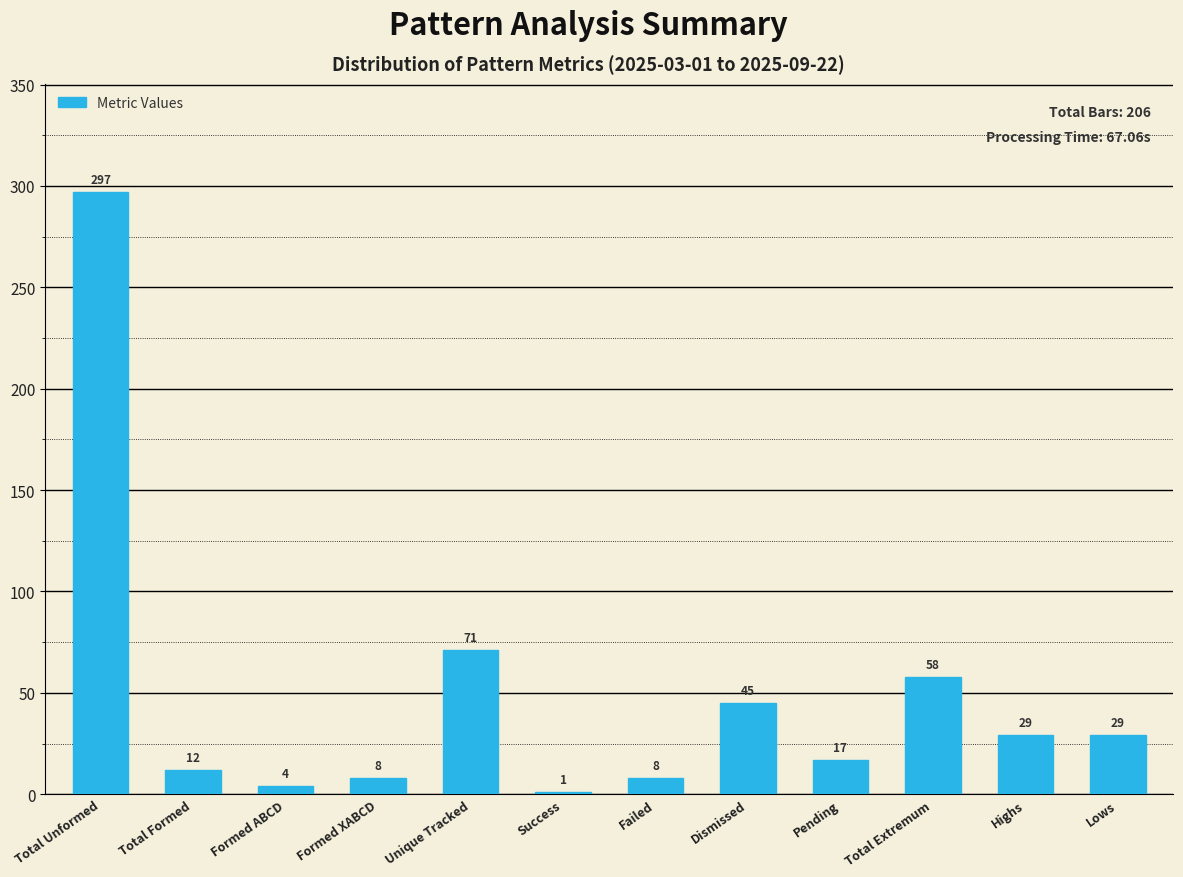

Reading left to right, transcribe all the data shown in this chart.

Total Unformed=297	Total Formed=12	Formed ABCD=4	Formed XABCD=8	Unique Tracked=71	Success=1	Failed=8	Dismissed=45	Pending=17	Total Extremum=58	Highs=29	Lows=29